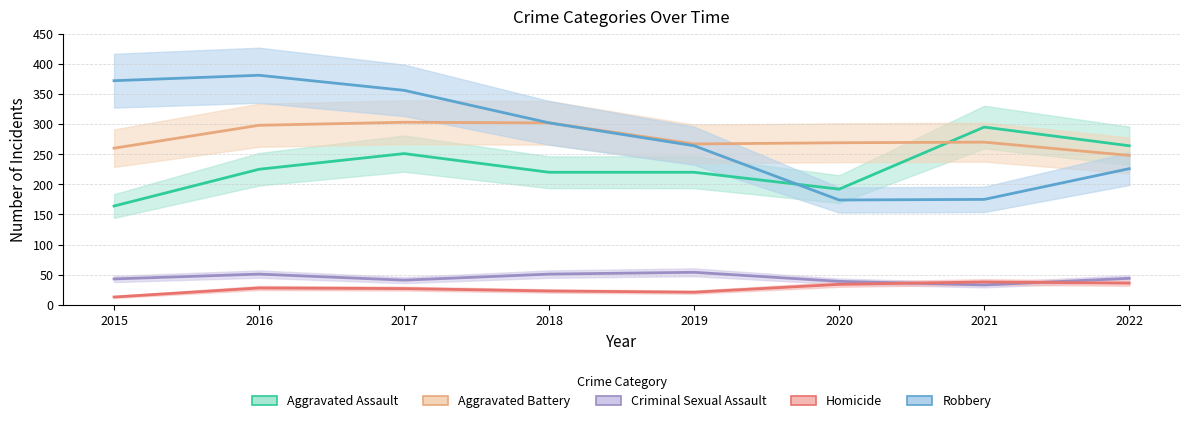

How many interior local peaks does the Criminal Sexual Assault series have?

2